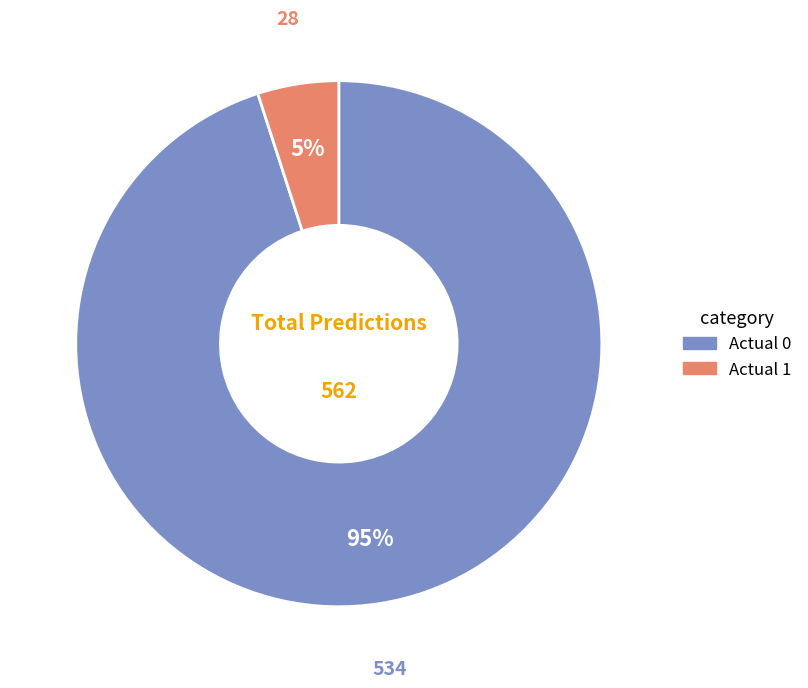

How many slices are in this pie chart?

2